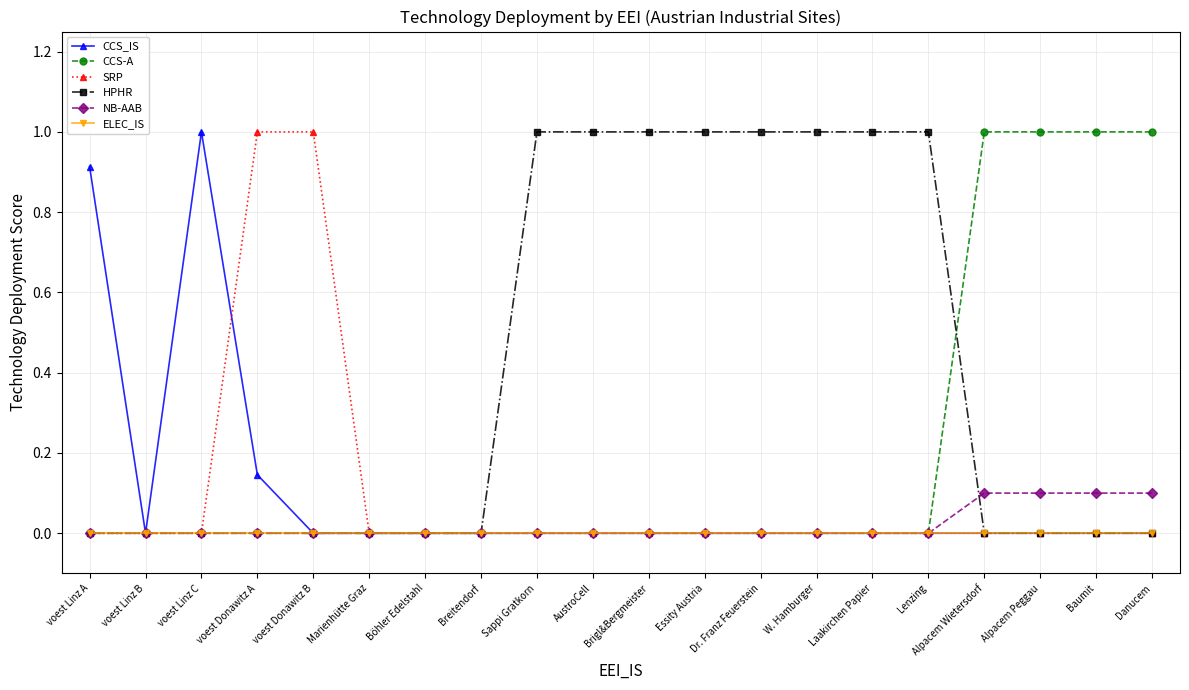

What is the difference between the highest and lowest values at W. Hamburger?

1.0